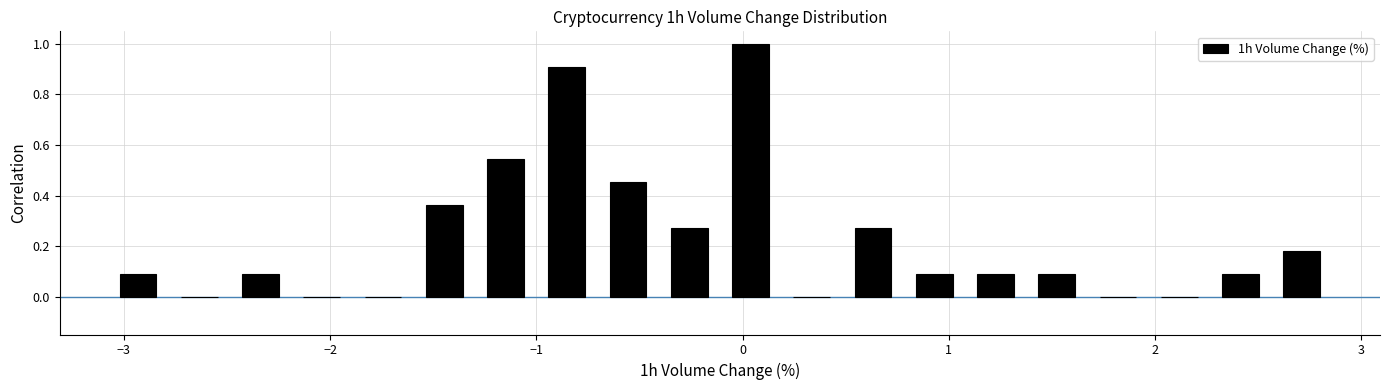

Around what value on the x-axis is the tallest bar? Give the approximate position of its centre, as read against the axis.

0.0